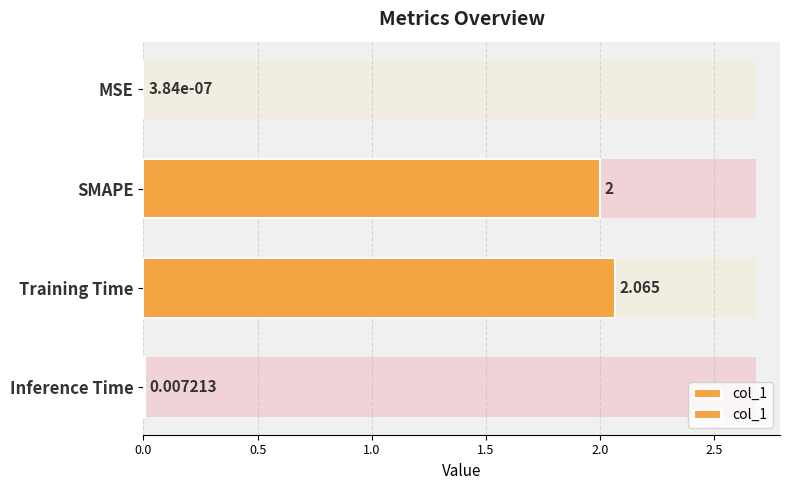

Is it true that the value at Training Time is 0.8?

False